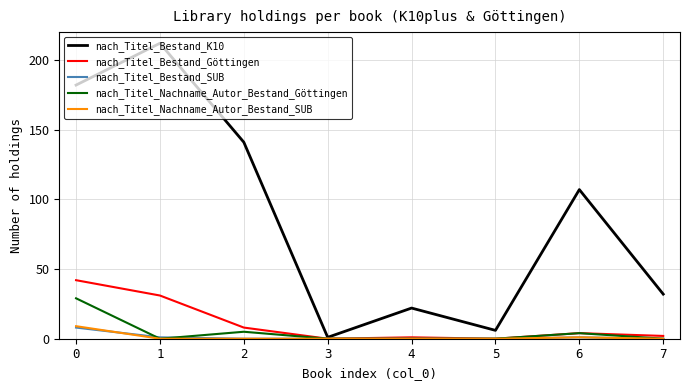

Reading left to right, what are all the values shown in this chart?

nach_Titel_Bestand_K10: 0=182	1=212	2=141	3=1	4=22	5=6	6=107	7=32
nach_Titel_Bestand_Göttingen: 0=42	1=31	2=8	3=0	4=1	5=0	6=4	7=2
nach_Titel_Bestand_SUB: 0=8	1=1	2=0	3=0	4=0	5=0	6=1	7=0
nach_Titel_Nachname_Autor_Bestand_Göttingen: 0=29	1=0	2=5	3=0	4=0	5=0	6=4	7=0
nach_Titel_Nachname_Autor_Bestand_SUB: 0=9	1=0	2=0	3=0	4=0	5=0	6=1	7=0